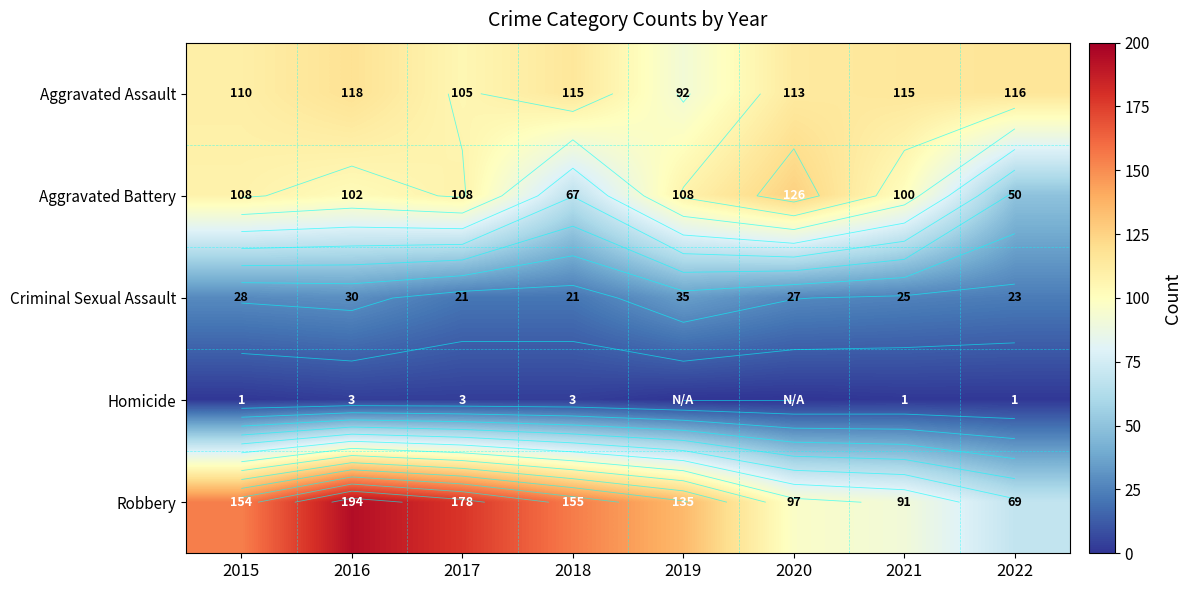

How many data points in Aggravated Battery are above 108?

1